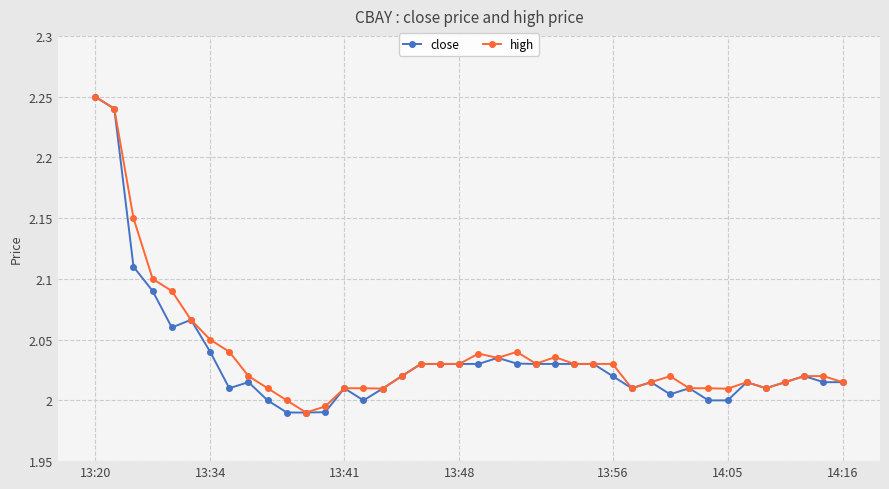

Rank the series by their maximum value, from lowest to highest.

close, high